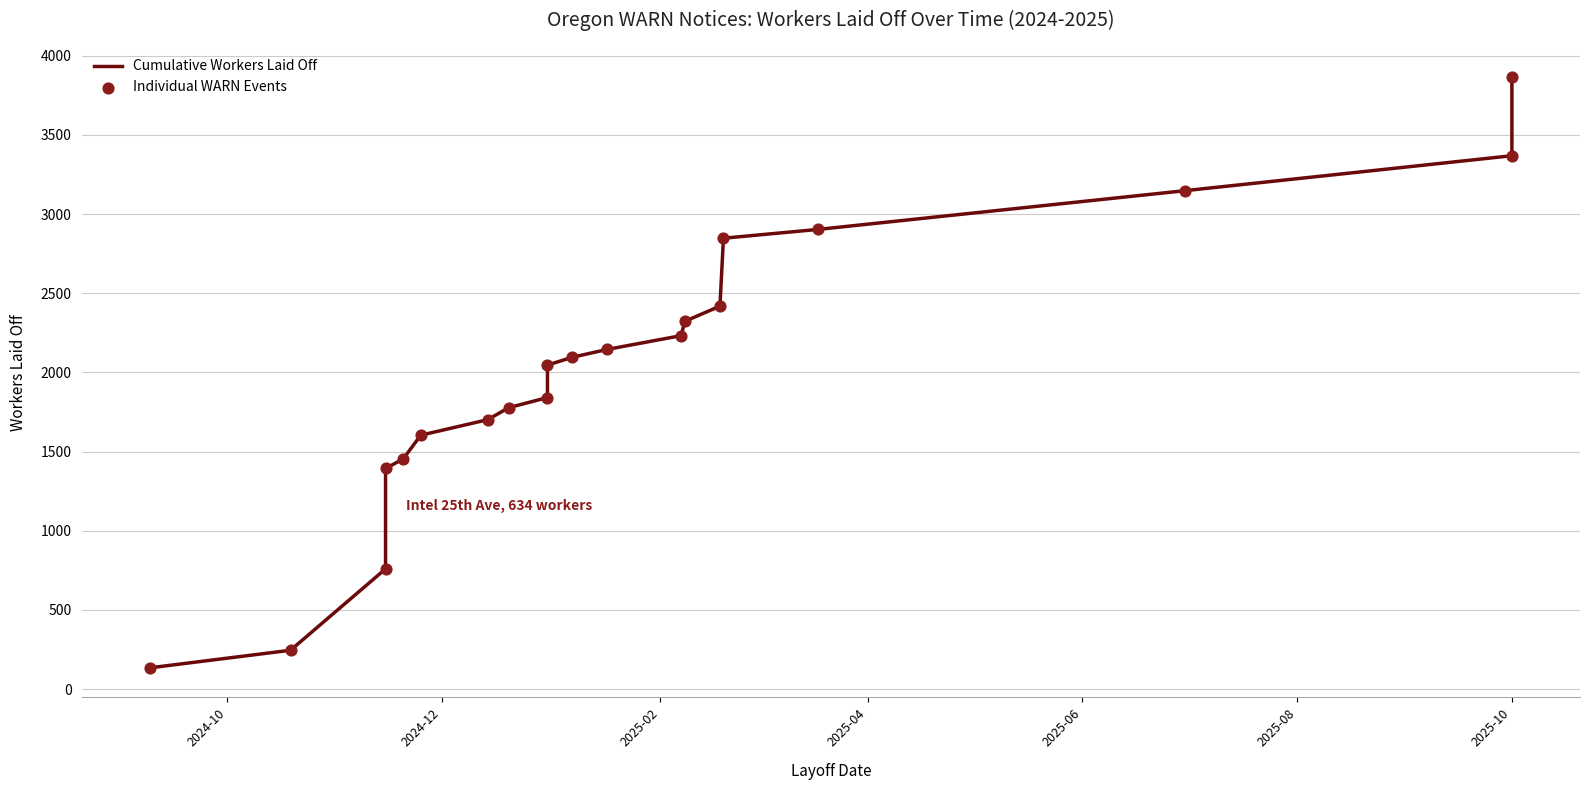

Which series contains the highest Y value?

Cumulative Workers Laid Off